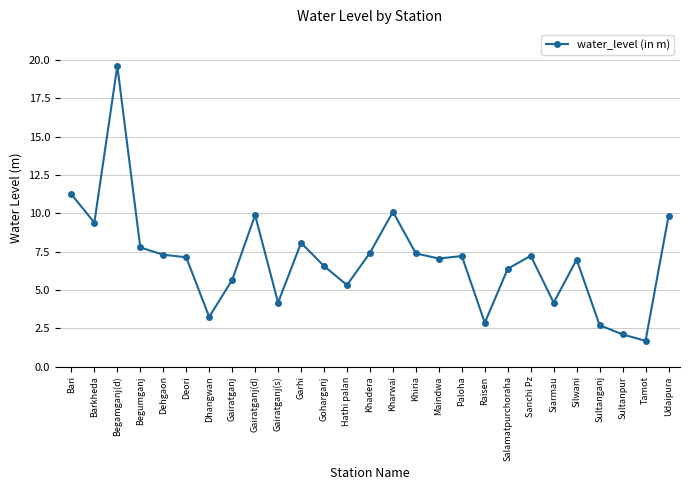

What is the label of the 27th point from the right?

Bari